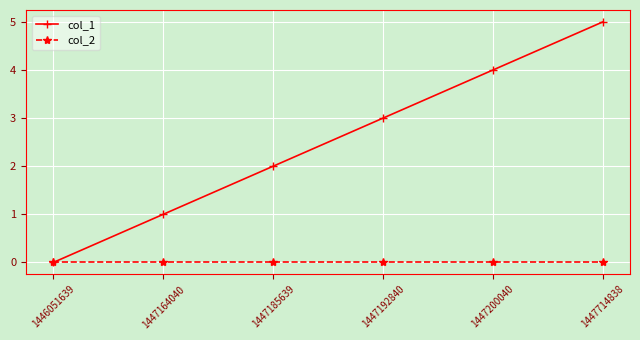

Reading left to right, transcribe all the data shown in this chart.

col_1: 0	1	2	3	4	5
col_2: 0	0	0	0	0	0